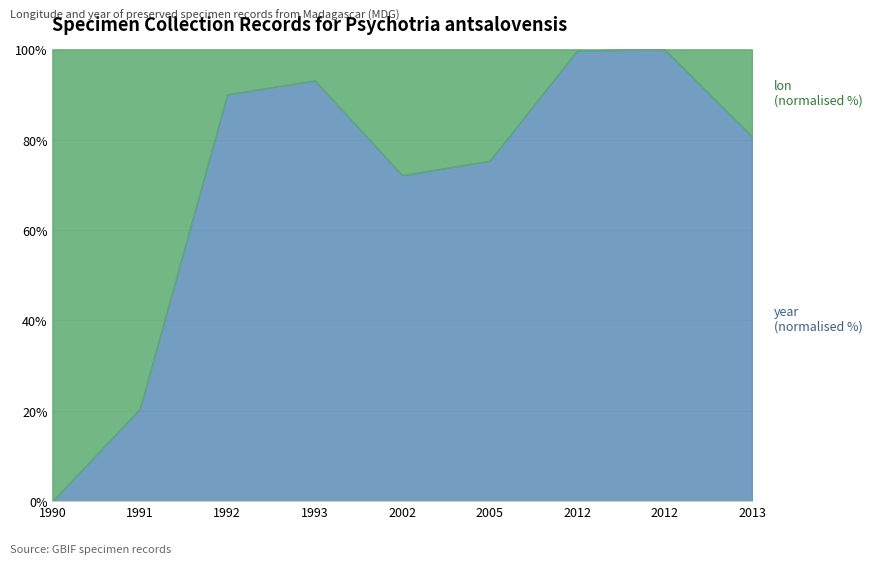

Rank the series at 1993 from lowest to highest value.

lon, year